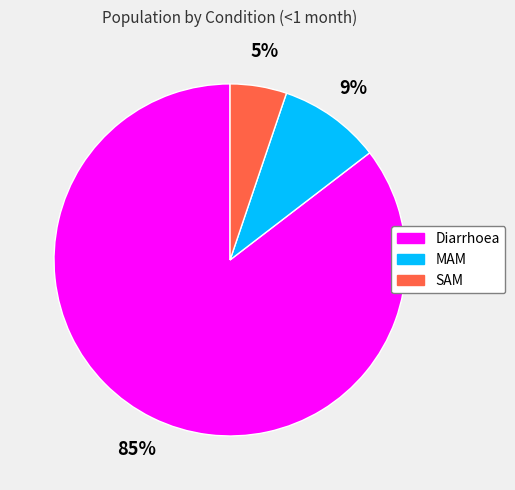

Do SAM and MAM together represent more than half of the pie?

No